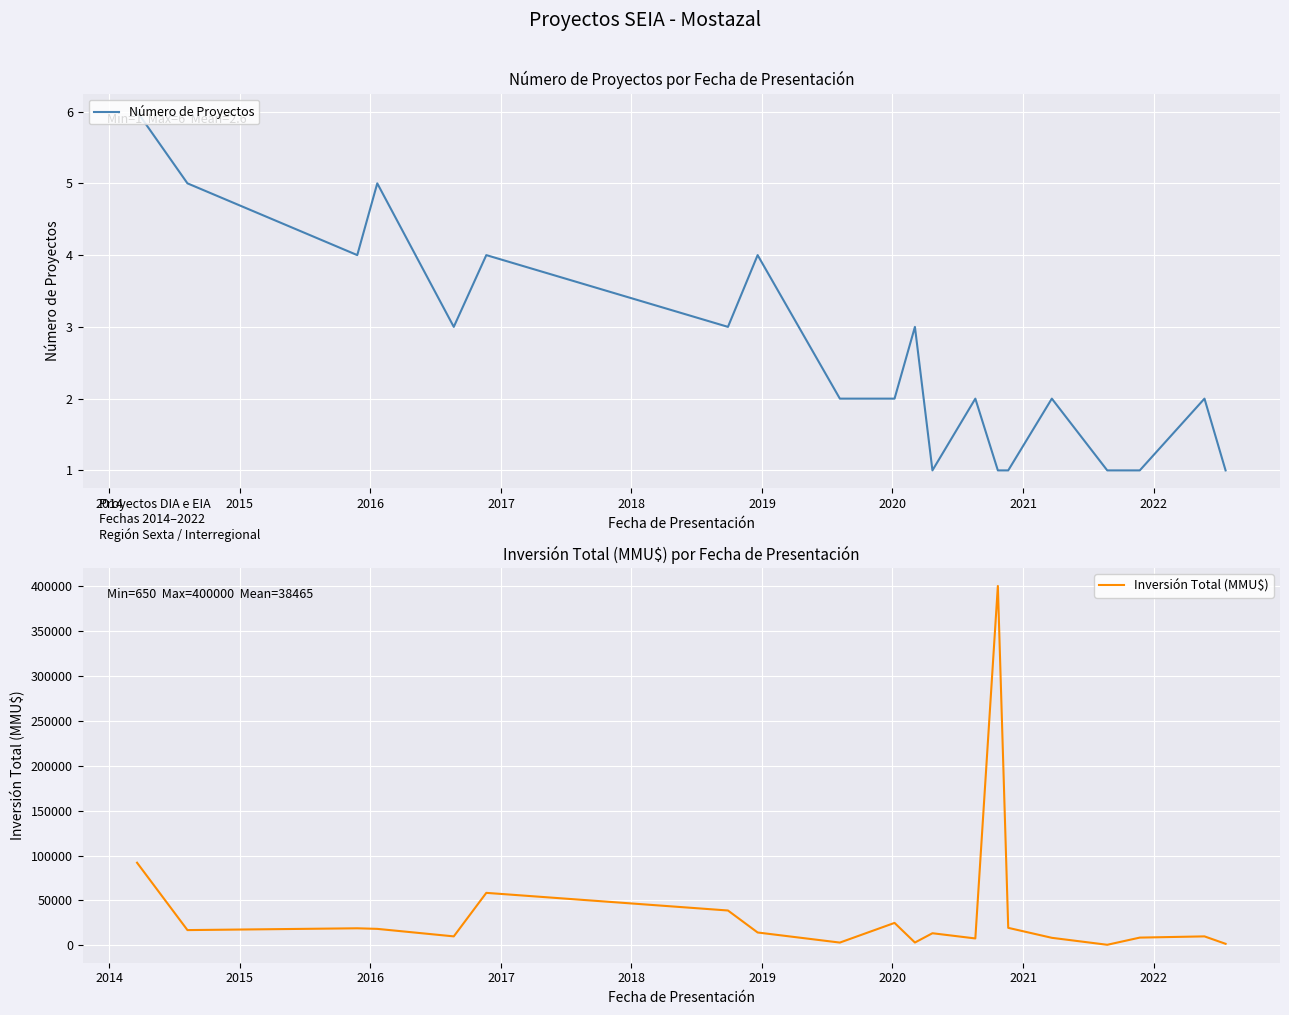

How many values in the Número de Proyectos series are below 2?

6